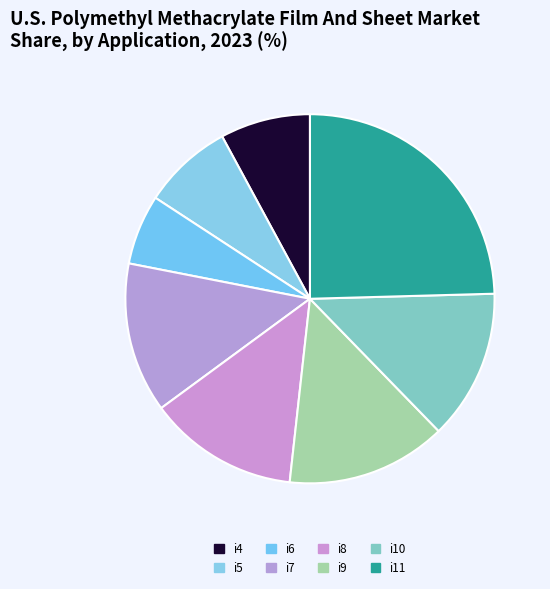

To the nearest percent, what is the average slice percentage?

12%